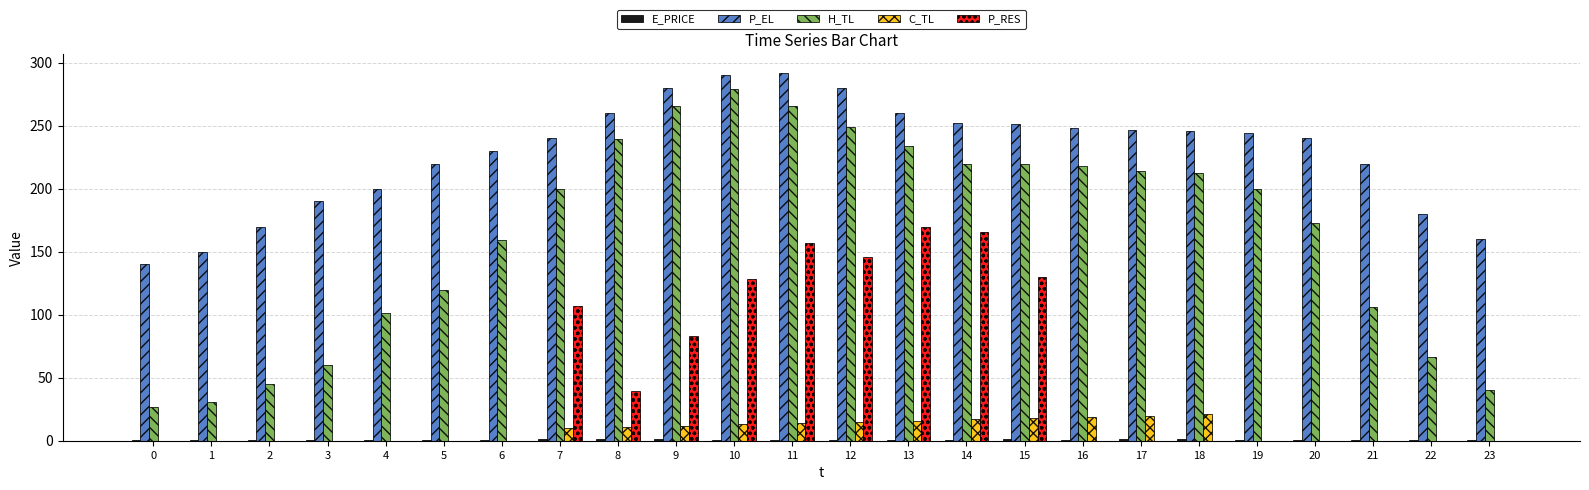

How many distinct data groups are displayed?

5